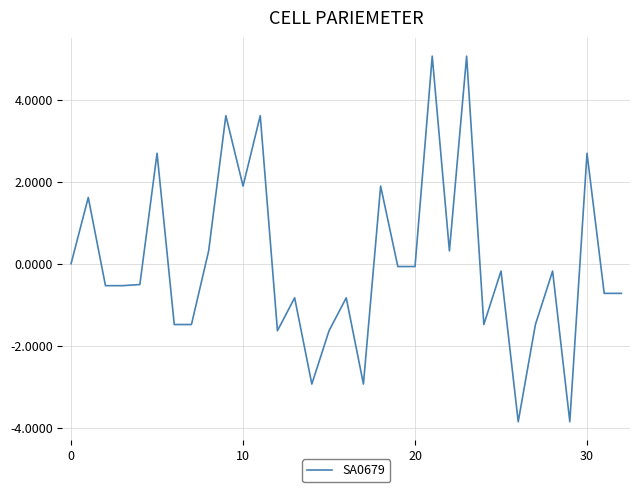

What is the smallest value displayed?

-3.9